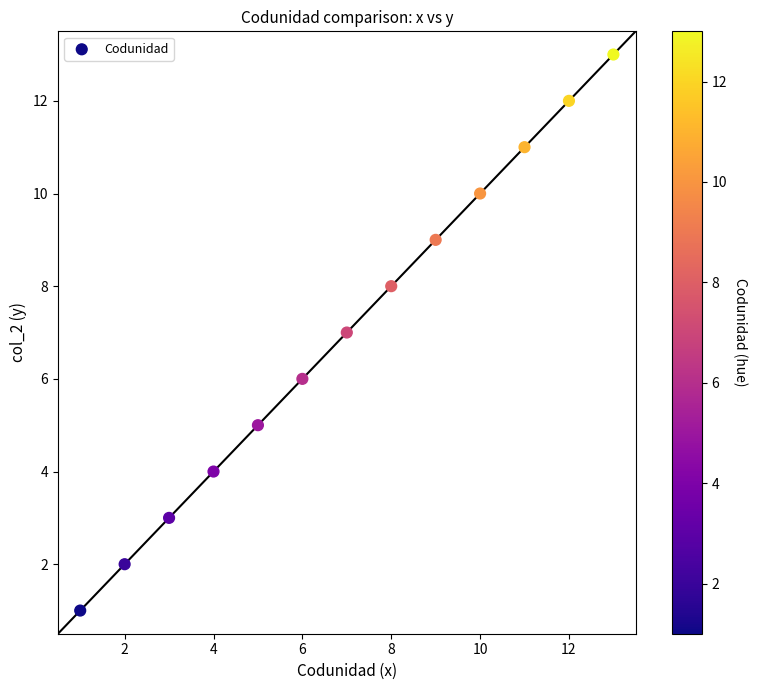

What is the range of X values (max minus min)?

12